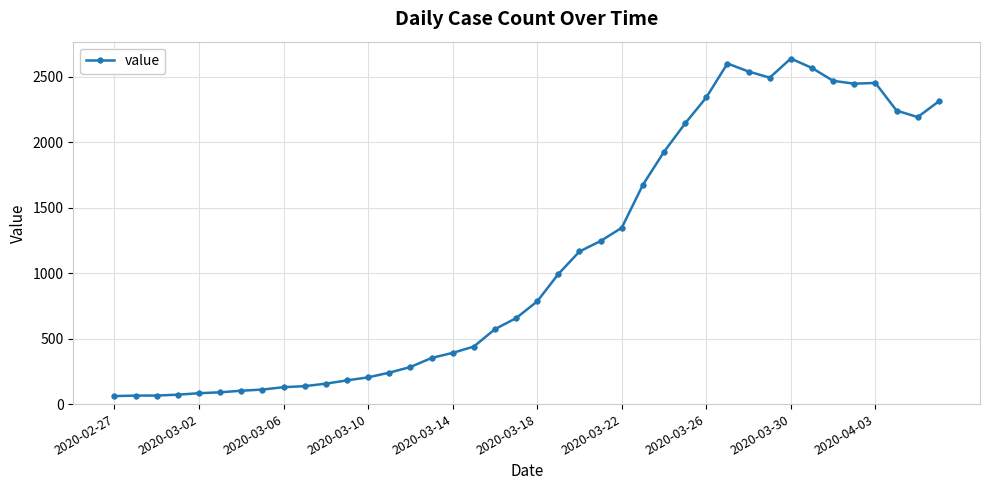

What is the value of the 11th point from the left?

156